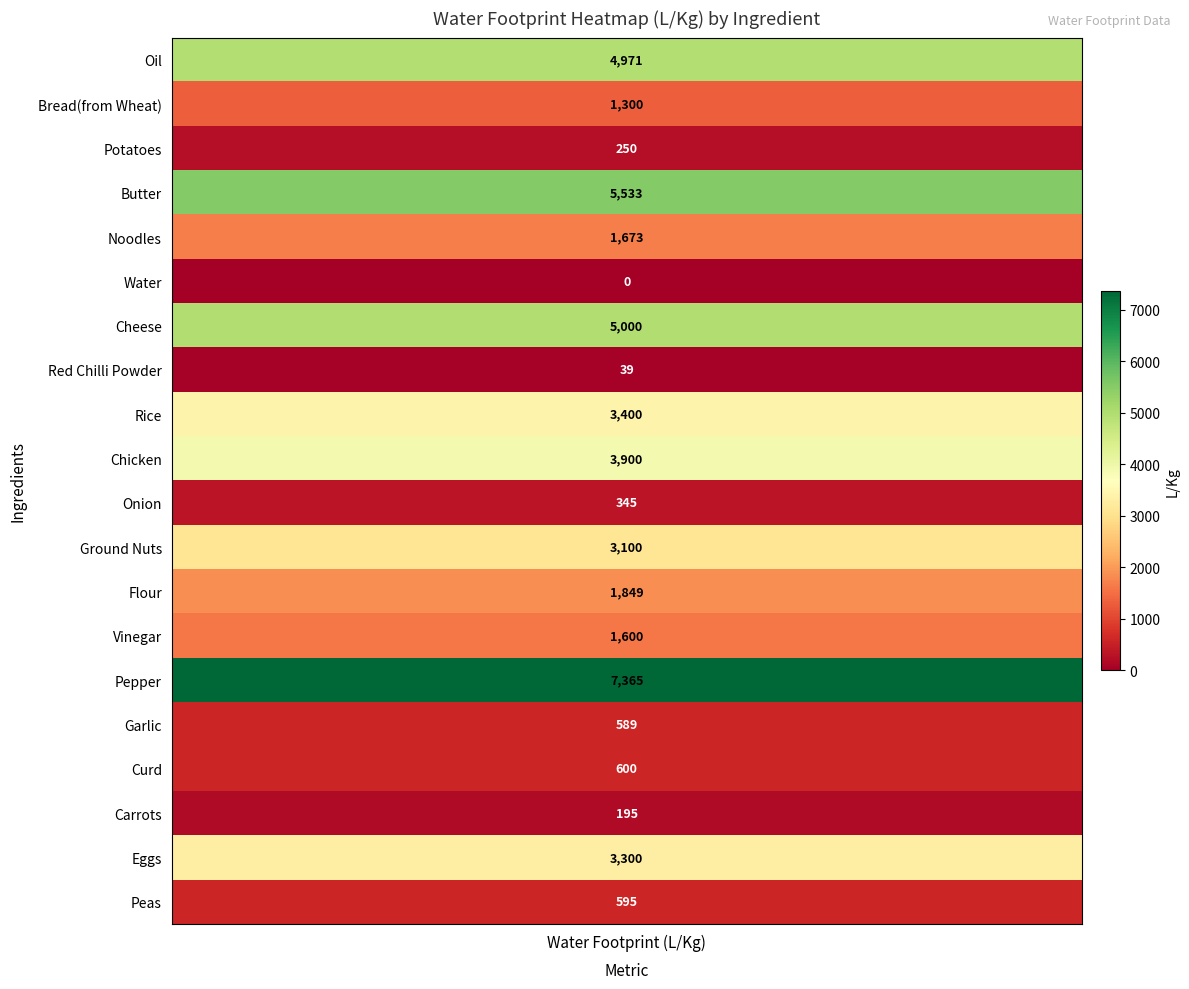

What is the average value?

2280